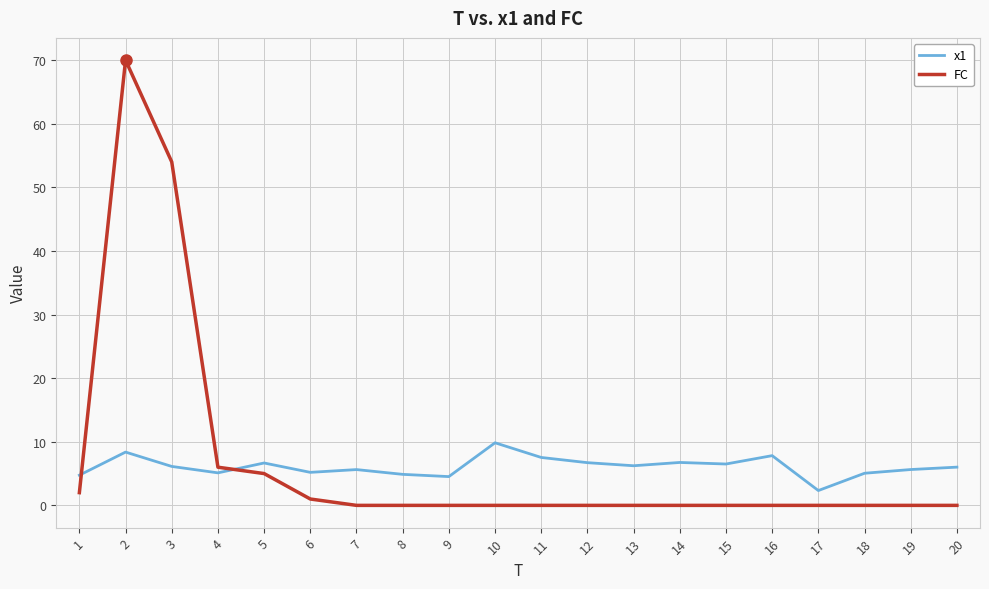

What is the minimum value for x1?

2.3